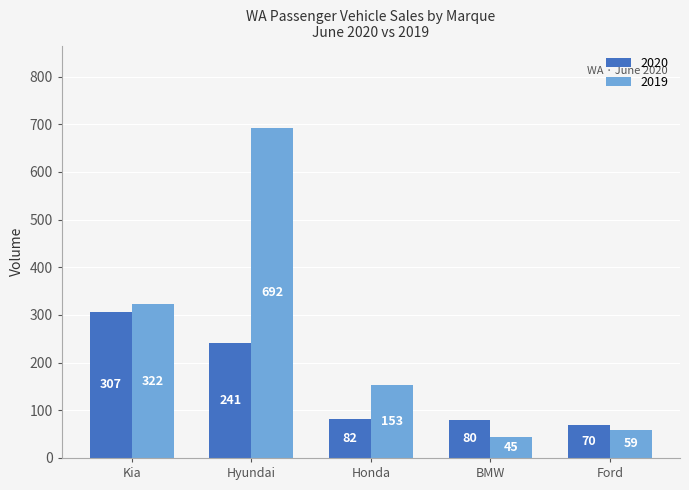

How many groups of bars are there?

5